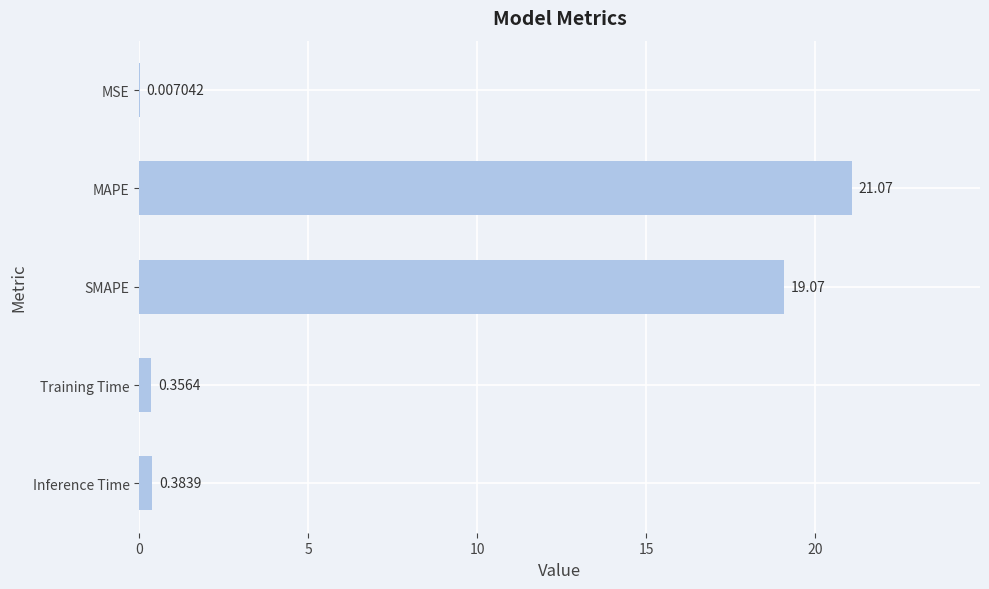

Which category has the highest value across all series?

MAPE